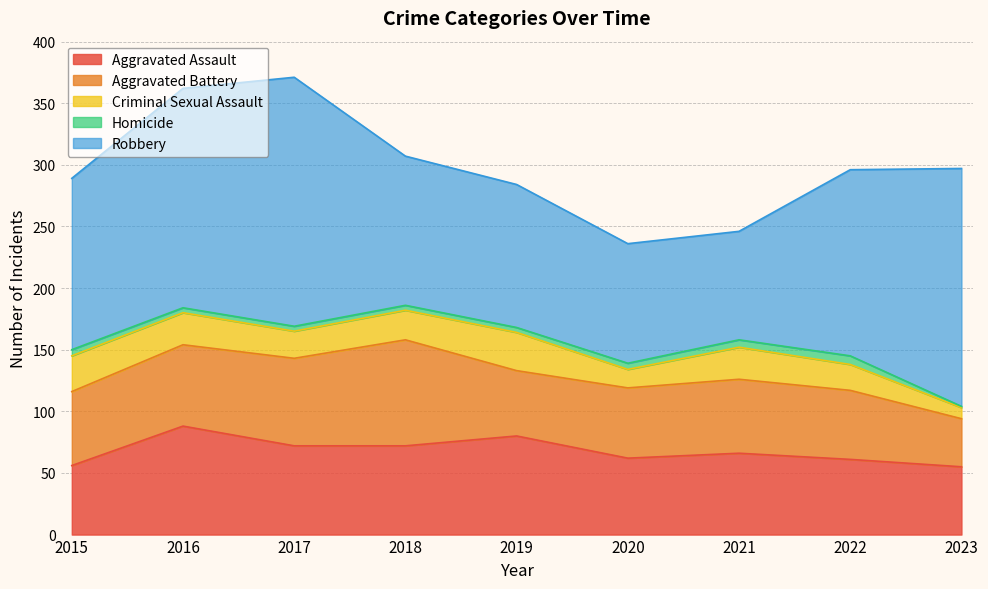

Where does the Aggravated Battery series first go above 60?

2016